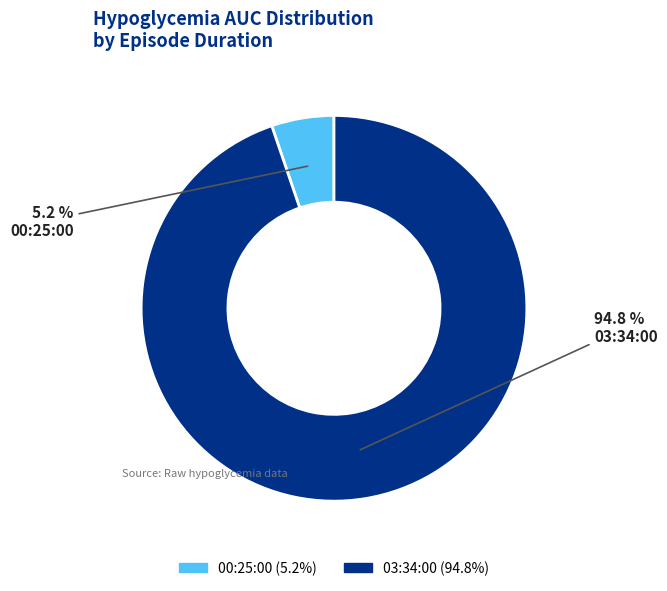

Which category has the smallest portion of the pie?

00:25:00